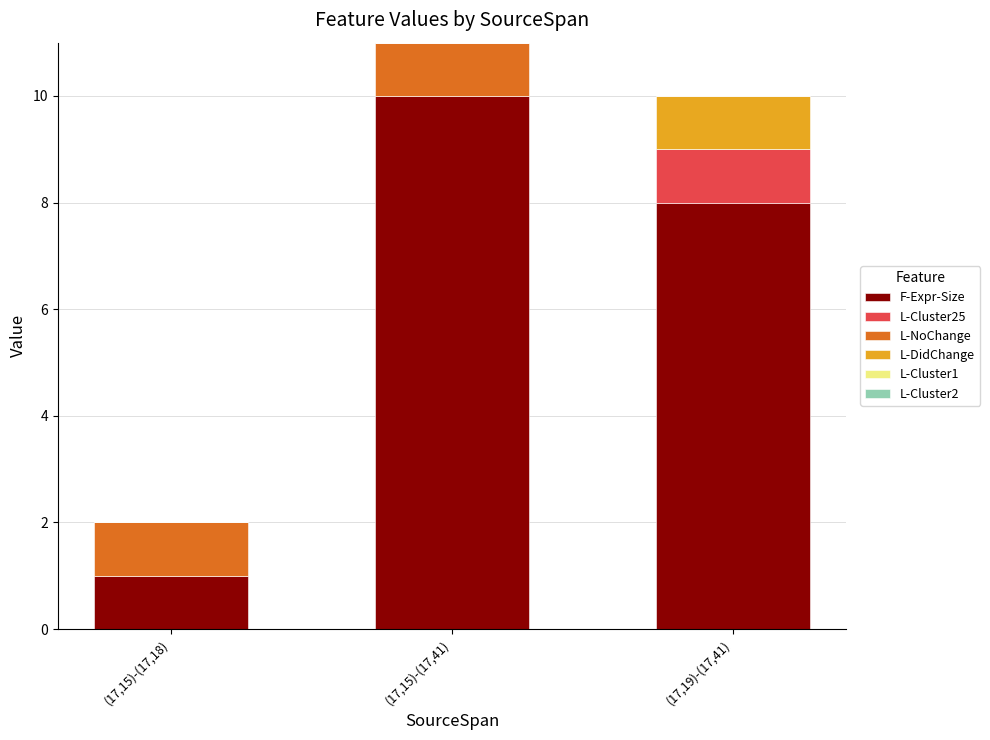

At which label does F-Expr-Size reach its peak?

(17,15)-(17,41)